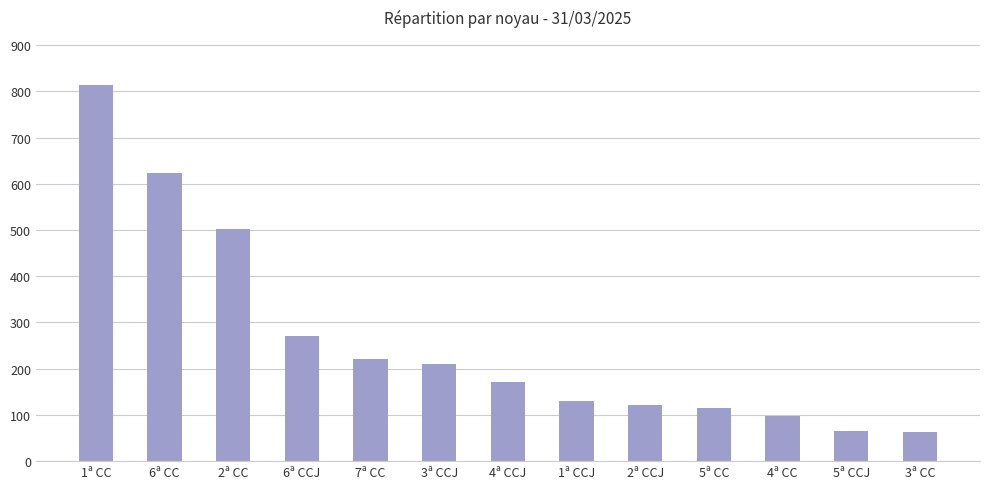

What is the average value?

262